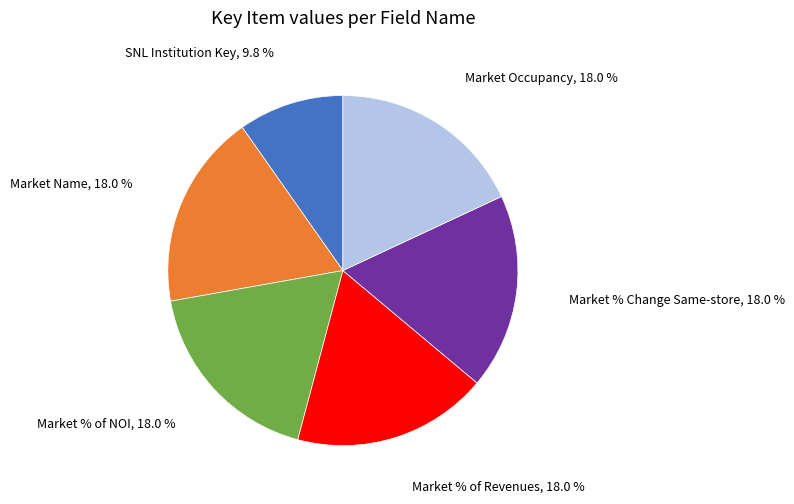

What is the smallest slice in the pie chart?

SNL Institution Key